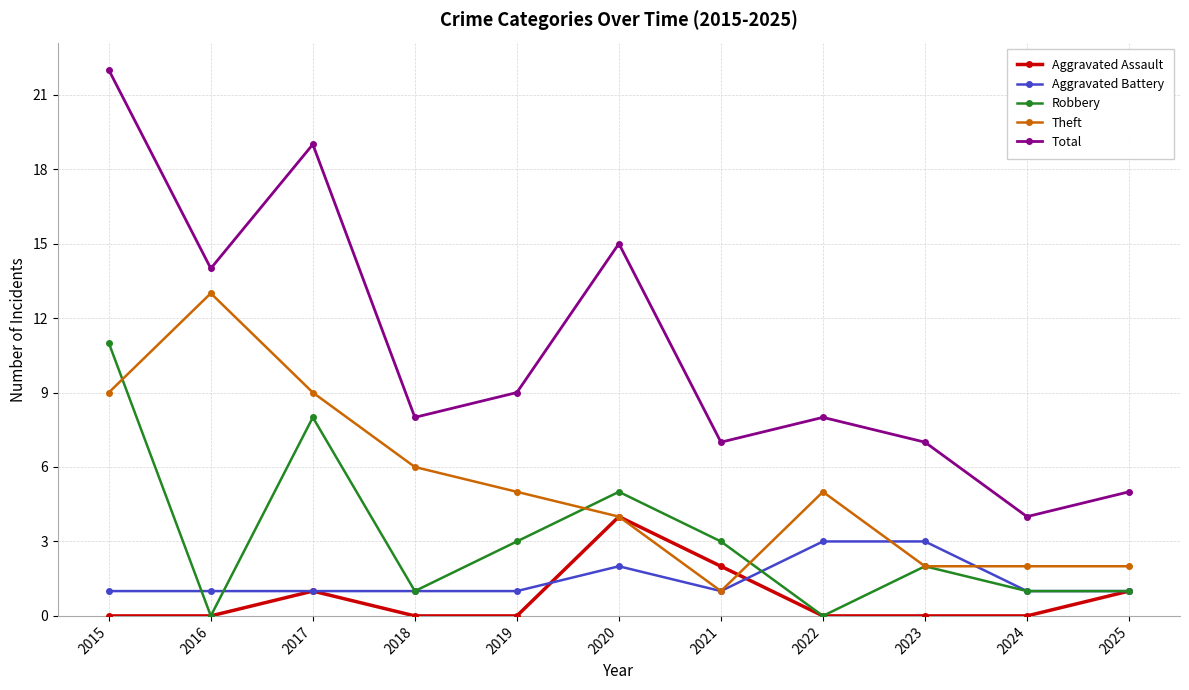

At 2015, list the series in order from largest to smallest.

Total, Robbery, Theft, Aggravated Battery, Aggravated Assault